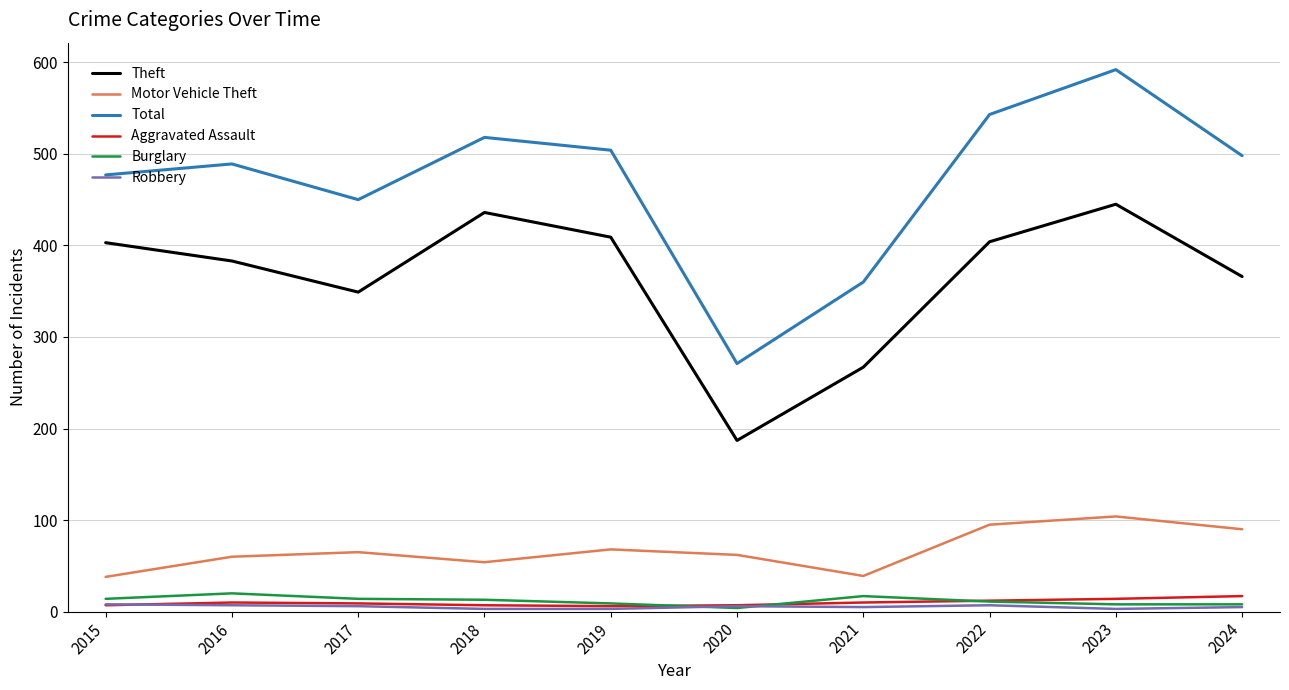

Which series has the largest range (max minus min)?

Total